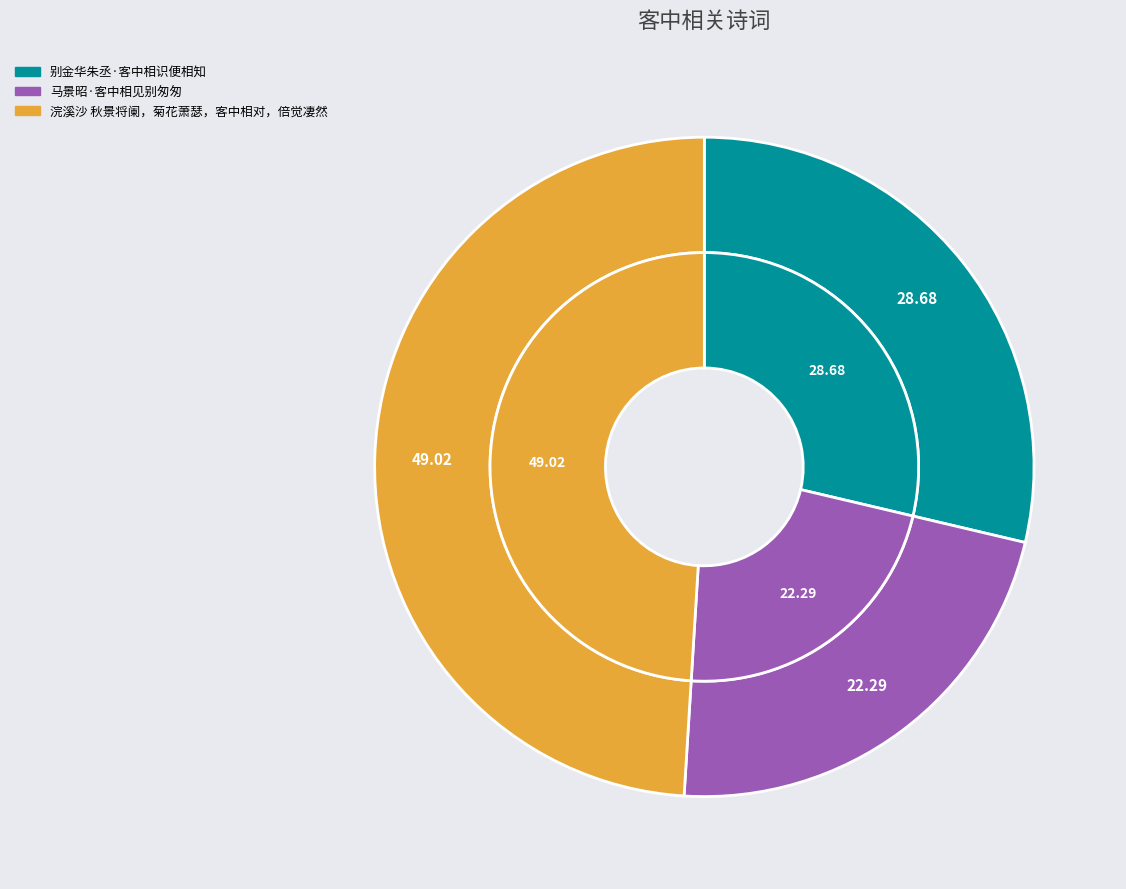

The 浣溪沙 秋景将阑，菊花萧瑟，客中相对，倍觉凄然 slice represents 56% of the pie. True or false?

False